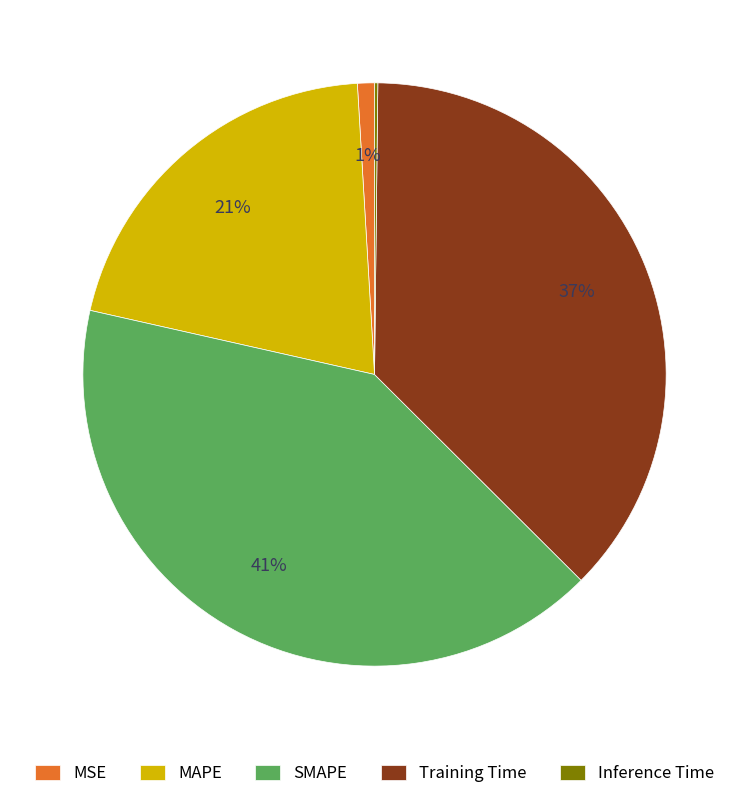

True or false: Training Time accounts for 37% of the total.

True